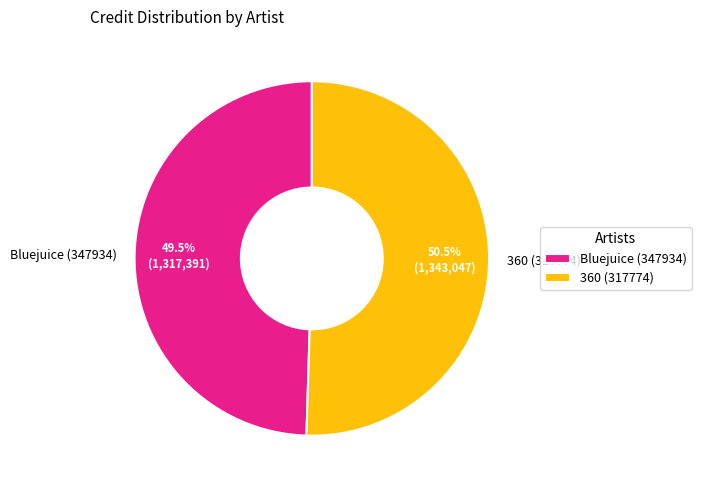

Between 360 (317774) and Bluejuice (347934), which is larger?

360 (317774)